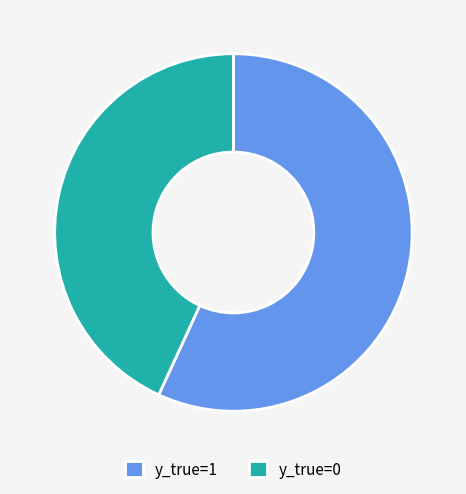

The y_true=0 slice represents 43% of the pie. True or false?

True